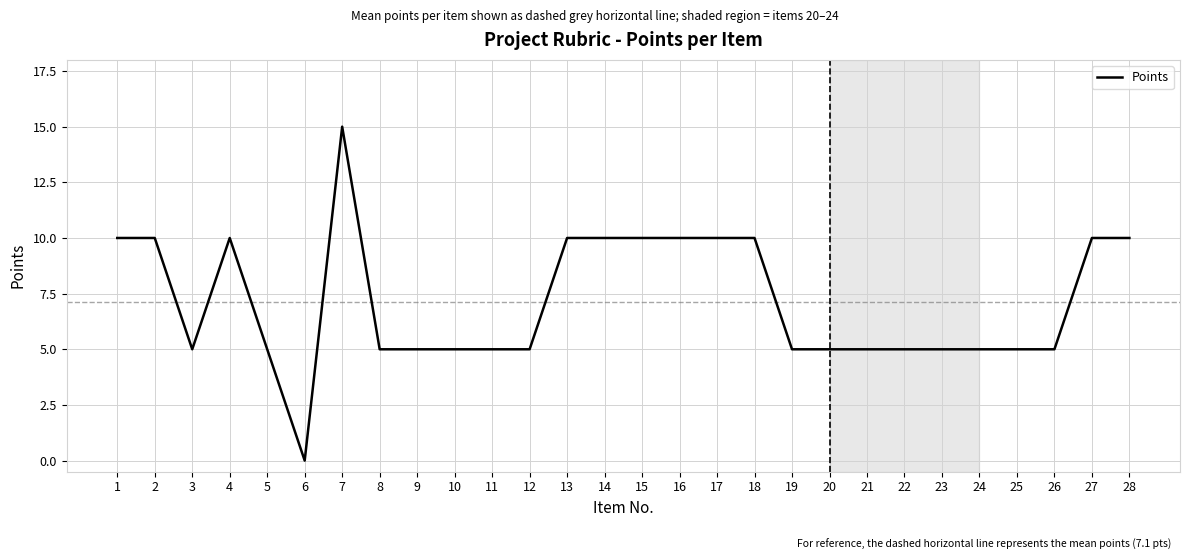

Count the number of categories in the chart.

28